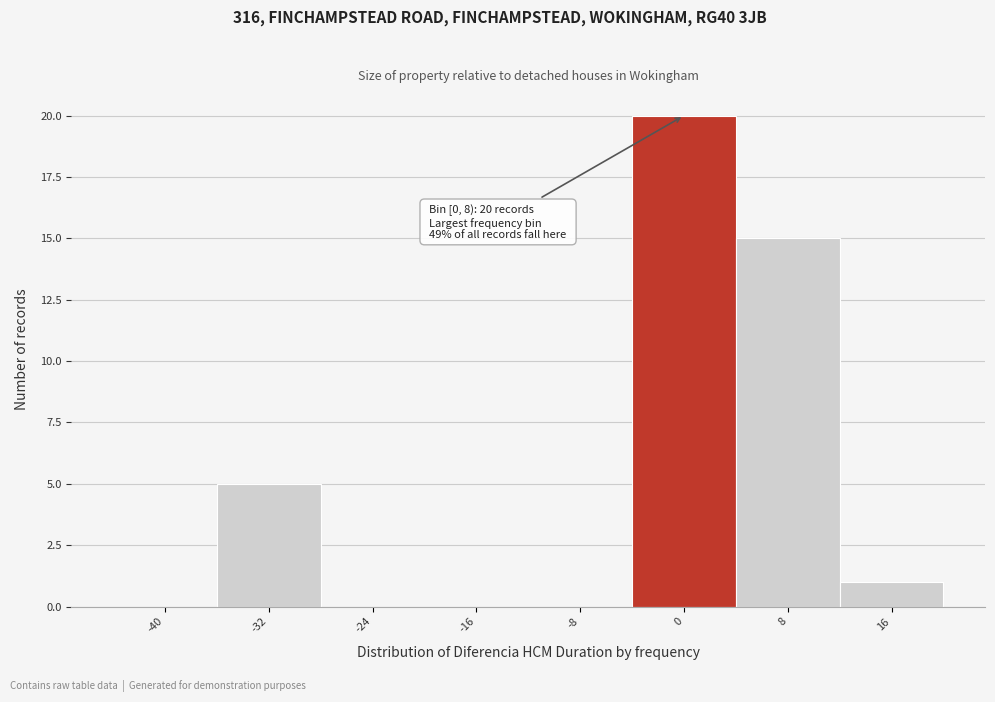

Reading left to right, extract all data points from this chart.

-40=0	-32=5	-24=0	-16=0	-8=0	0=20	8=15	16=1